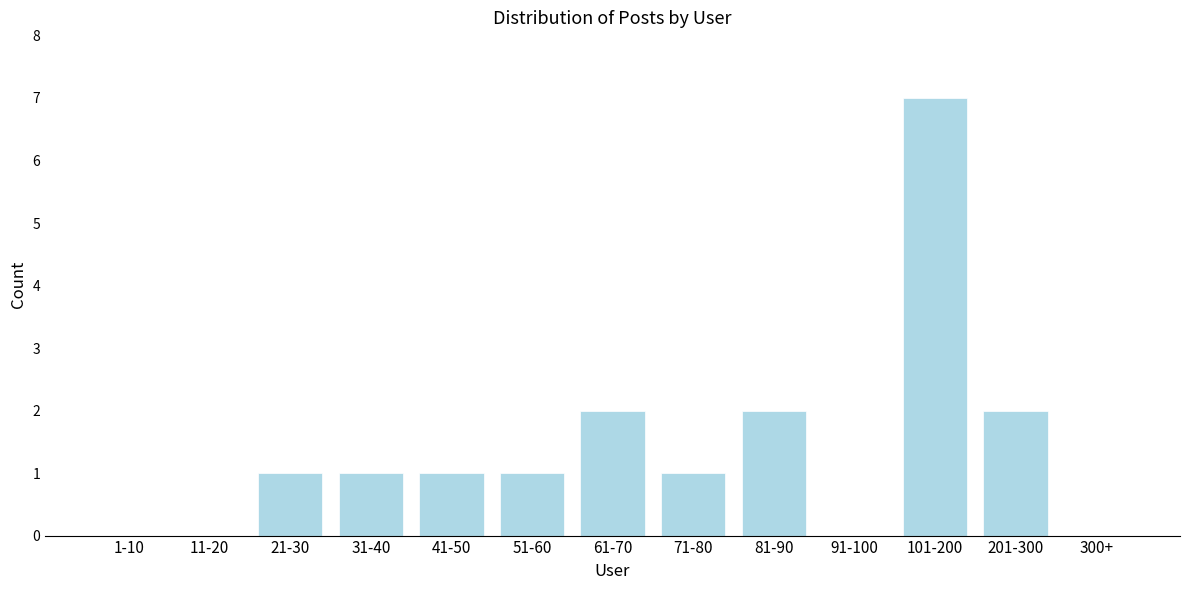

Reading left to right, transcribe all the data shown in this chart.

1-10=0	11-20=0	21-30=1	31-40=1	41-50=1	51-60=1	61-70=2	71-80=1	81-90=2	91-100=0	101-200=7	201-300=2	300+=0